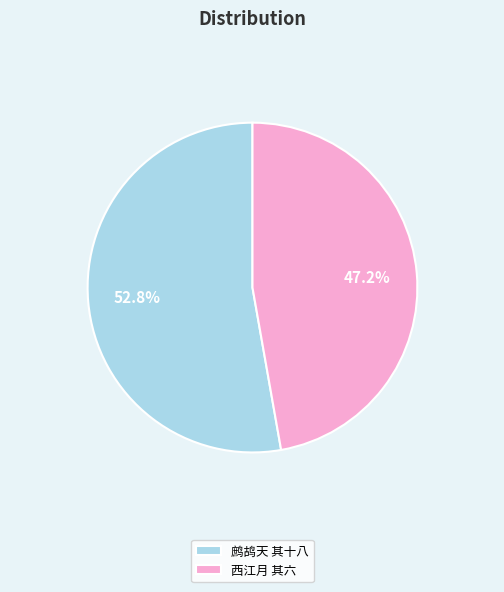

What is the ratio of the value at 鹧鸪天 其十八 to the value at 西江月 其六?

1.1